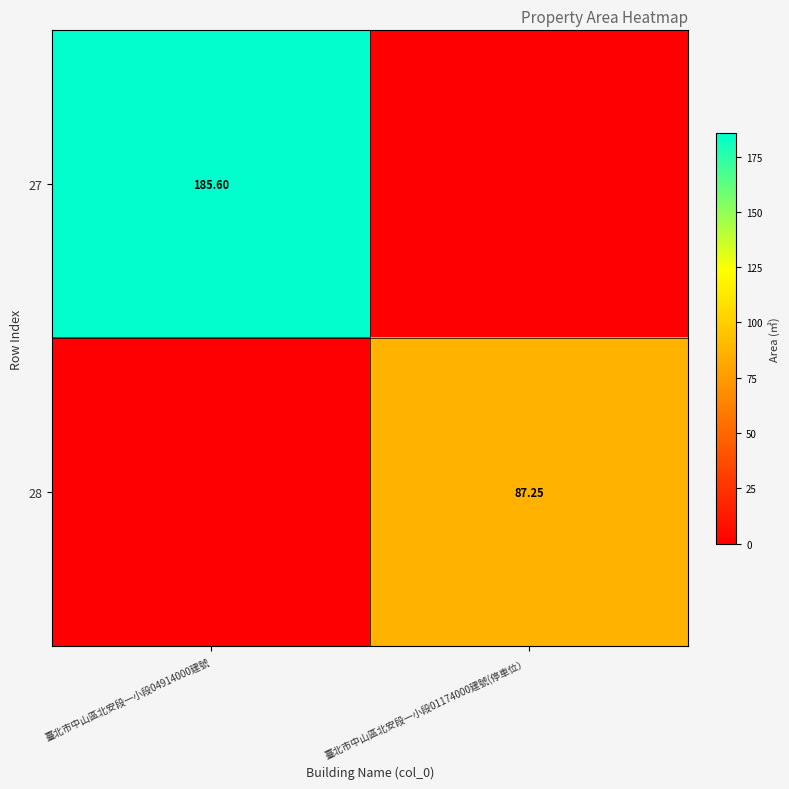

True or false: 28 has a value of 0.0 at 臺北市中山區北安段一小段04914000建號.

True